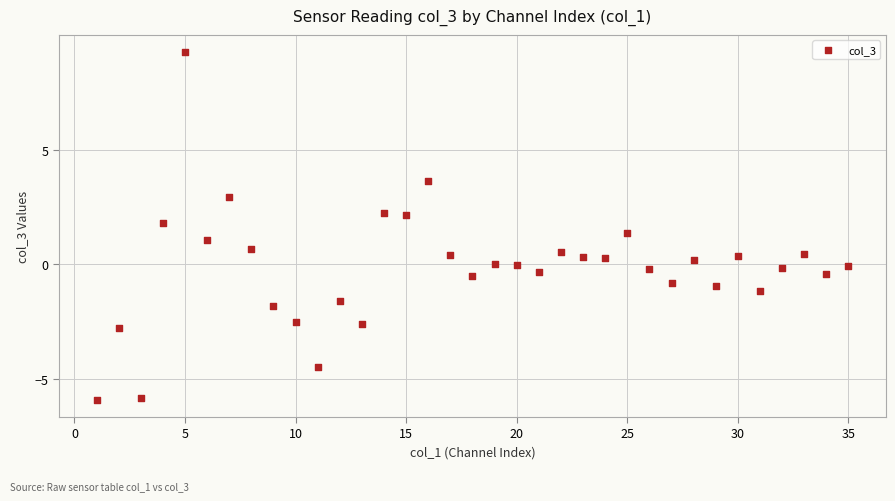

What is the range of Y values (max minus min)?

15.1